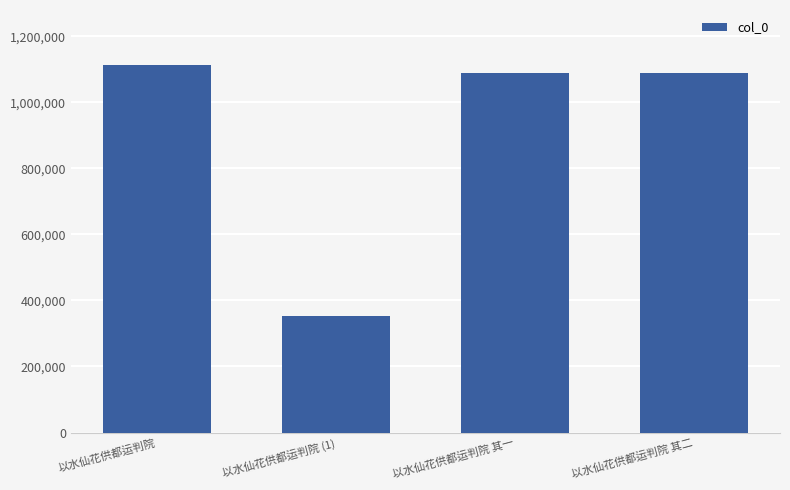

What is the value of the 4th bar from the left?

1089144